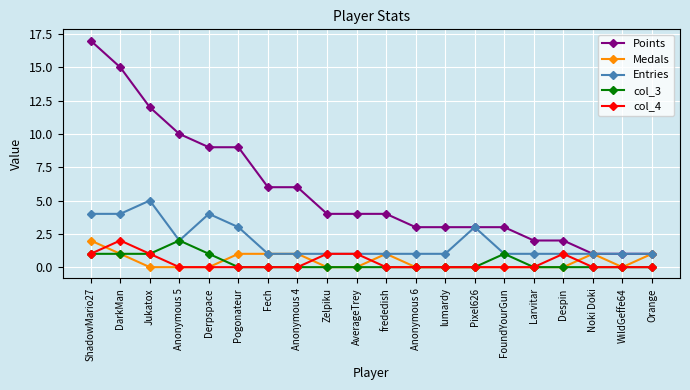

True or false: Points and col_3 cross at least once.

False